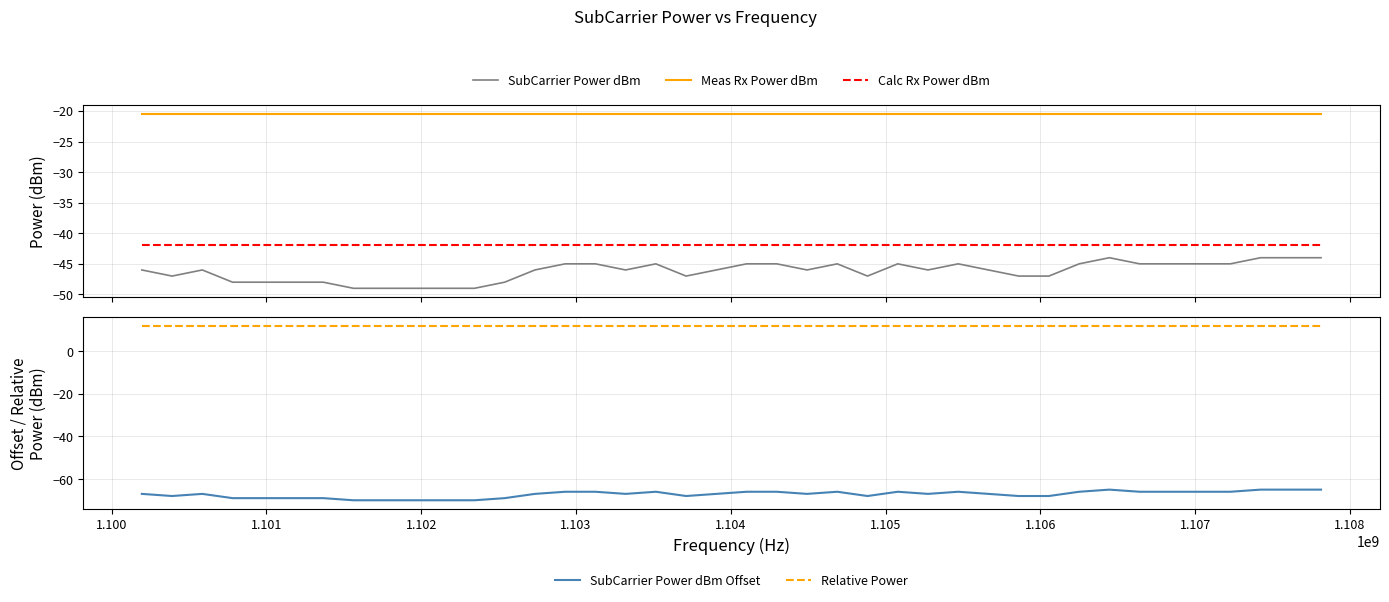

True or false: Meas Rx Power dBm and Relative Power cross at least once.

False